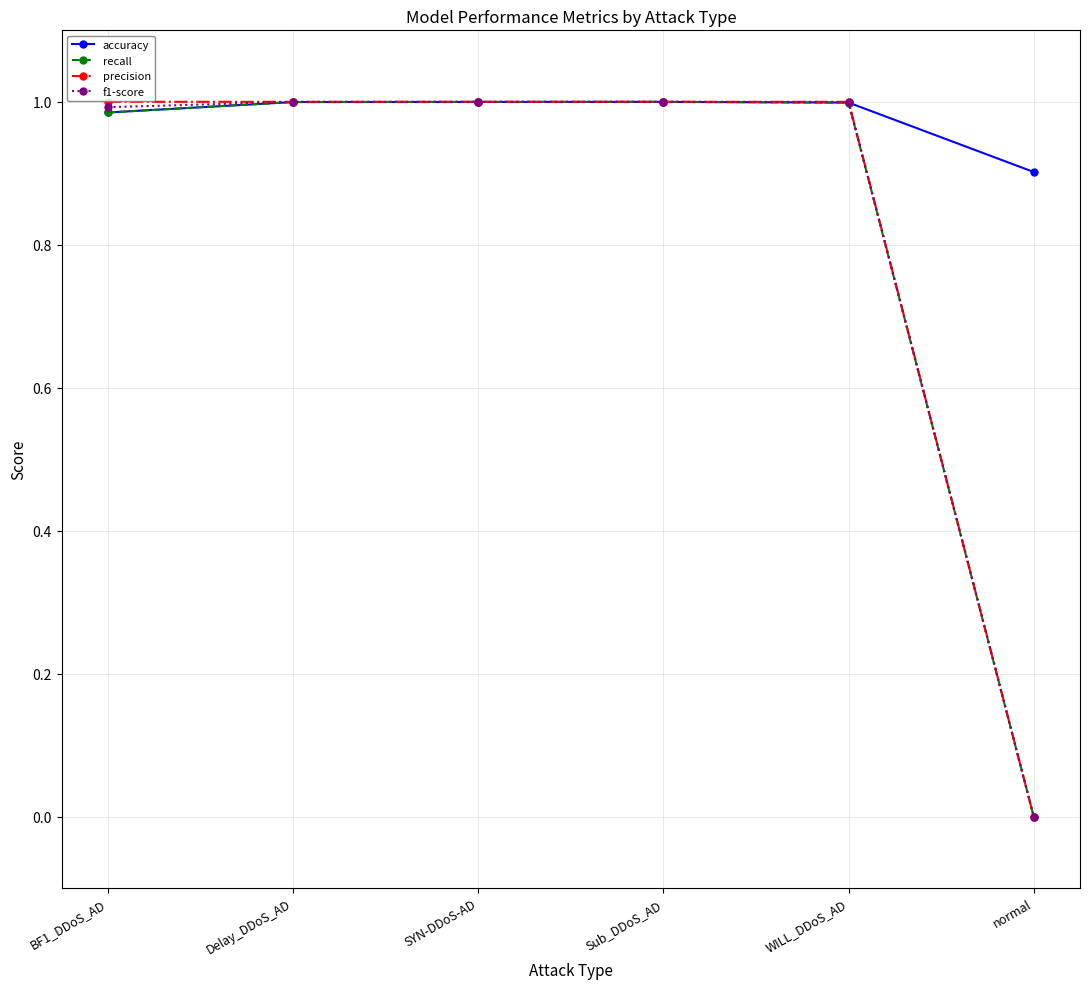

How many distinct data groups are displayed?

4